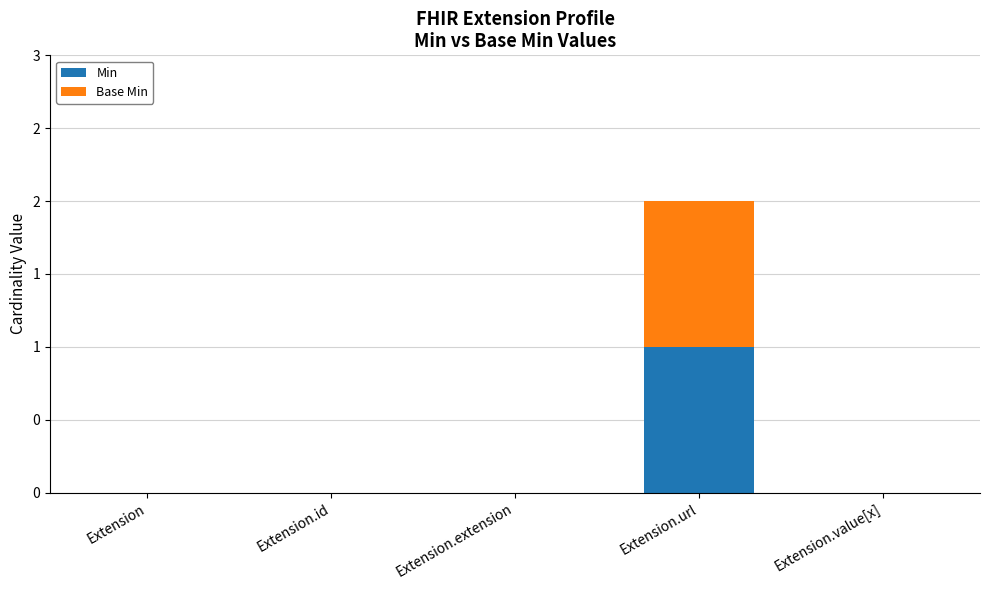

What is the label of the 5th bar from the left?

Extension.value[x]